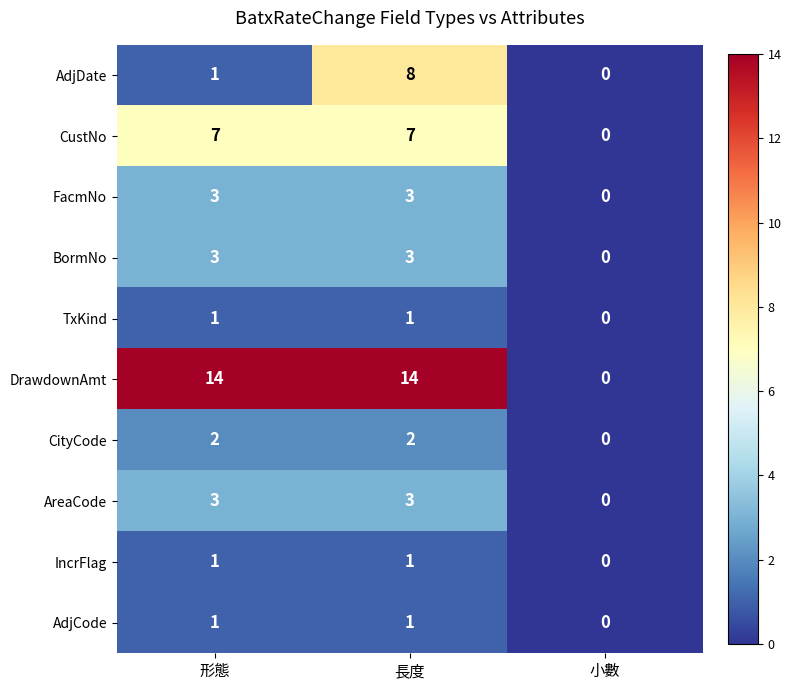

What is the sum of the DrawdownAmt values at 長度 and 小數?

14